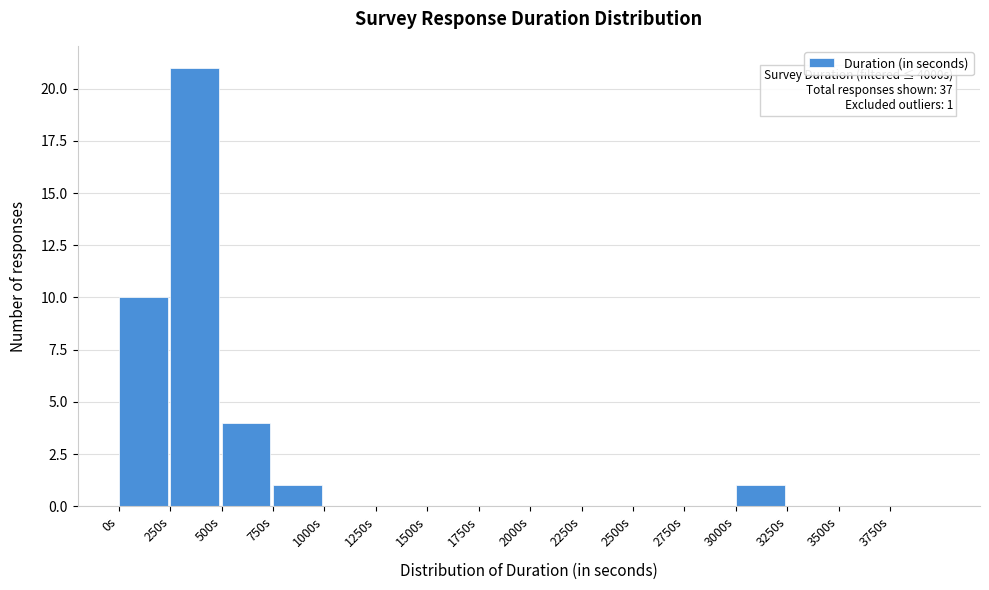

Over which range of the x-axis is the bar tallest?

250 to 500